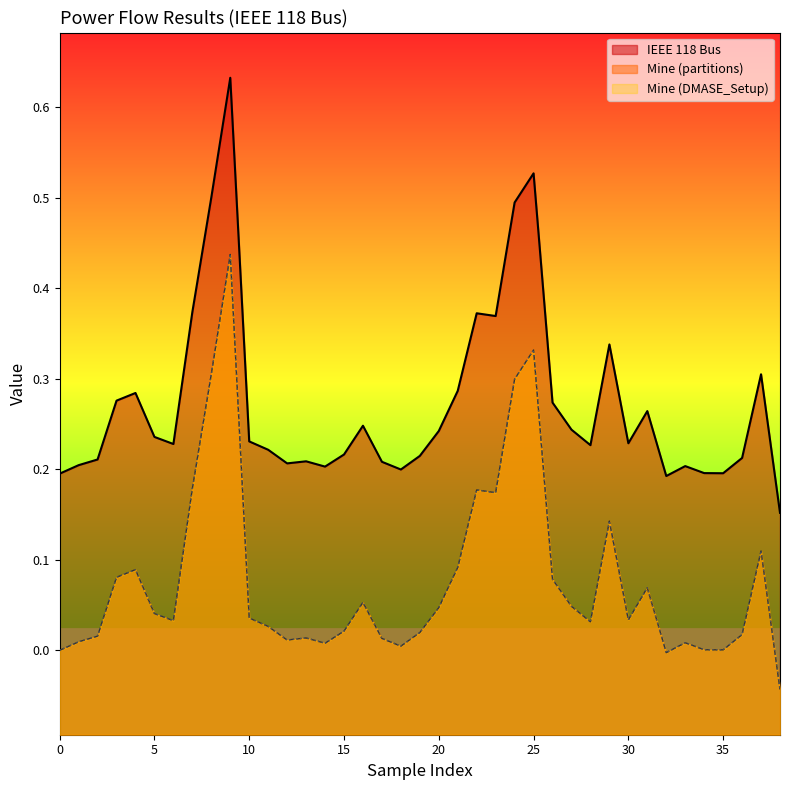

What is the label of the 21st point from the right?

18